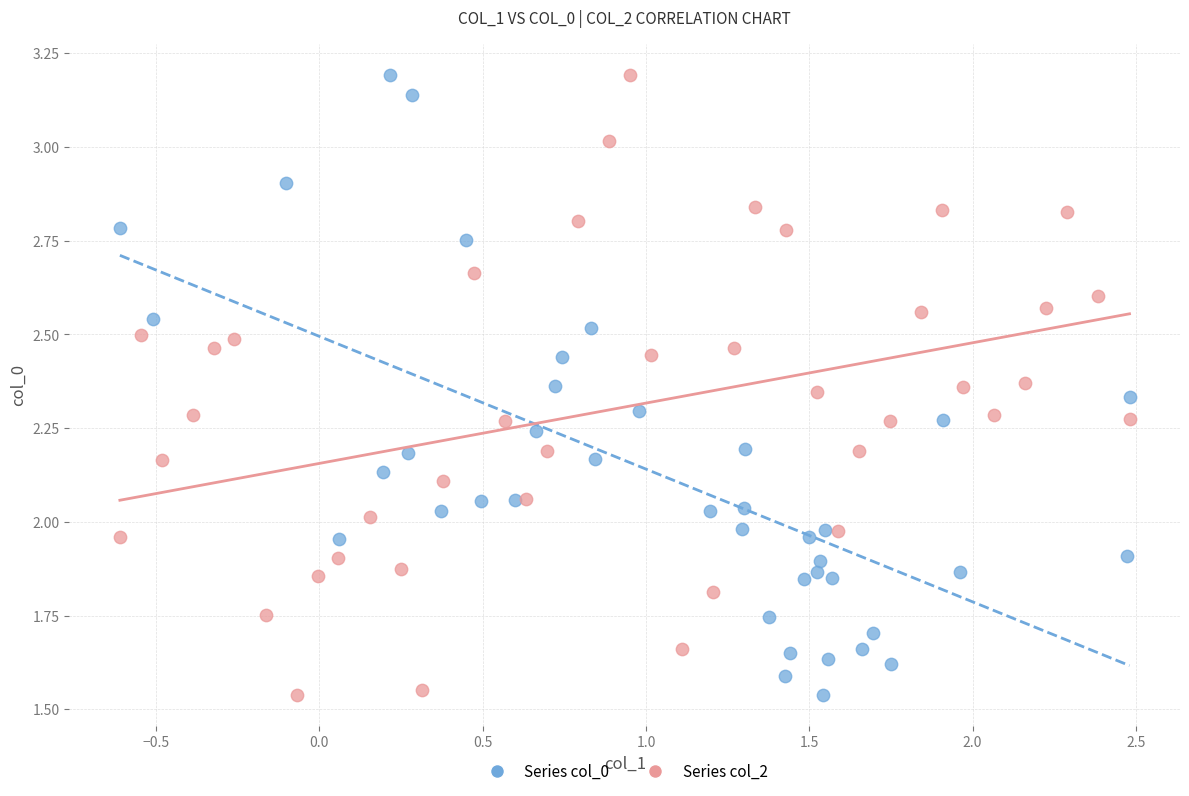

What are all the series names shown in the legend?

Series col_0, Series col_2